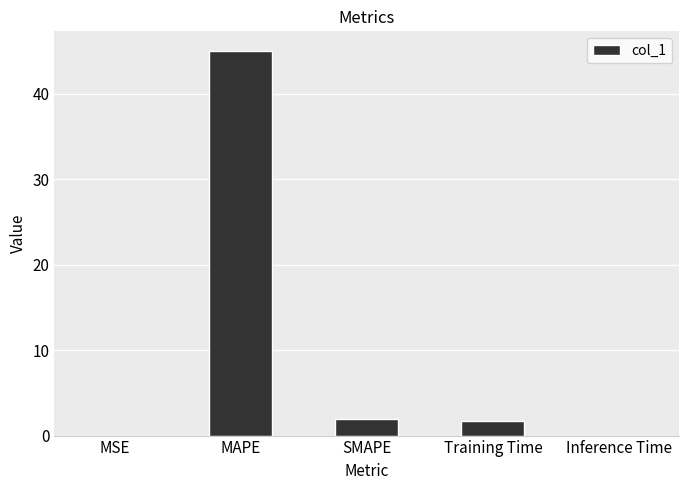

What is the sum of all values?

48.7